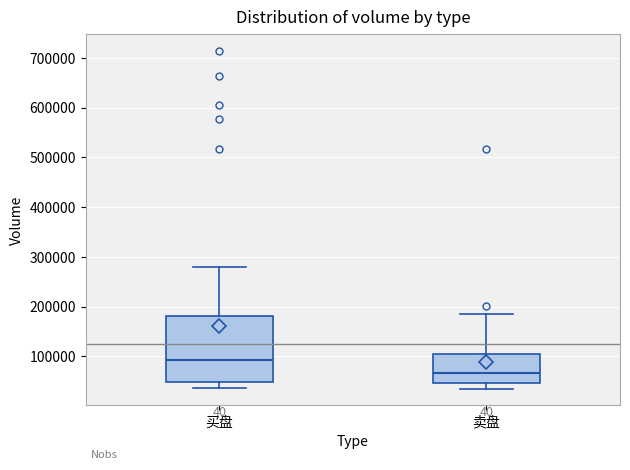

Reading left to right, transcribe this box plot: for each box, give where its median line is, the range the box spans, and where its two whiskers end, as read against the y-axis. The values are not printed on the chart, so give them approximately, as read against the axis.

买盘: median 90000, box 50000 to 180000, whiskers 40000 to 280000
卖盘: median 70000, box 50000 to 100000, whiskers 40000 to 180000